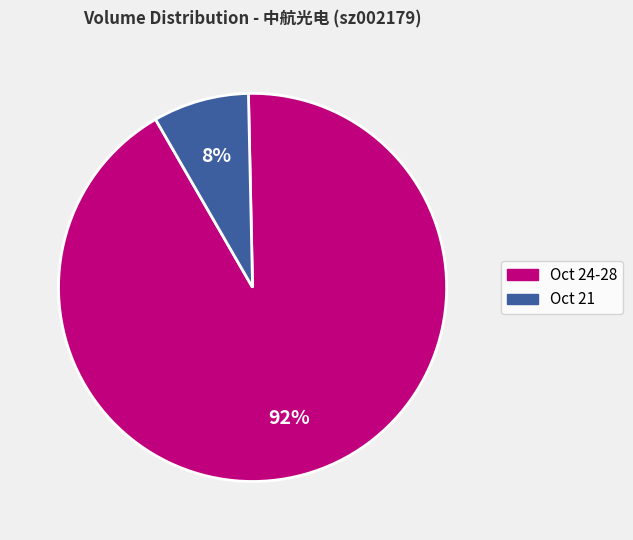

To the nearest percent, what is the average slice percentage?

50%